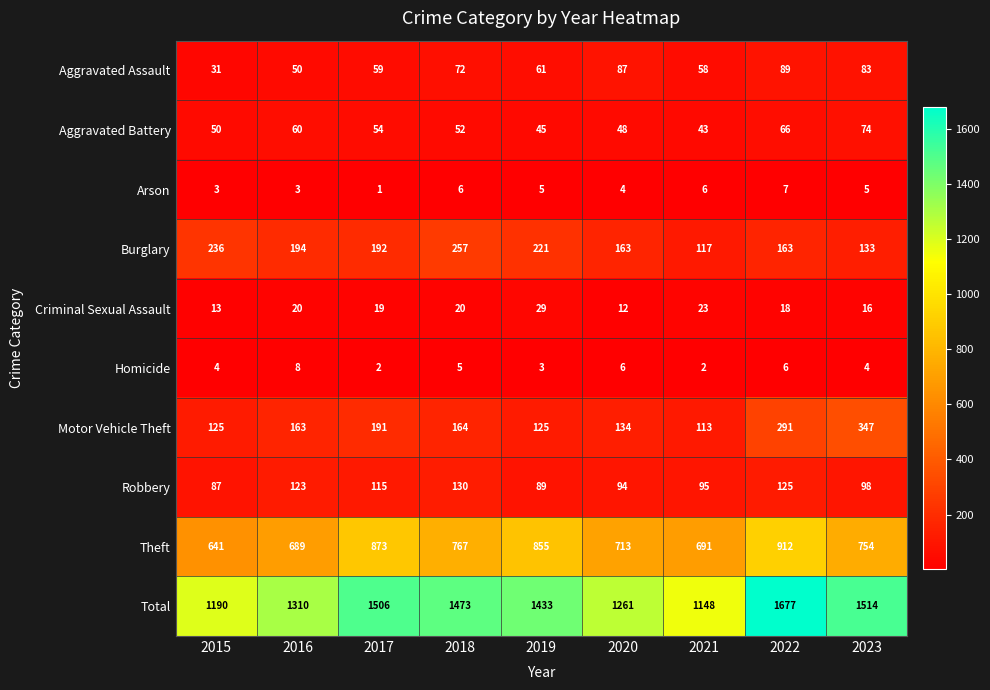

List the series in order of their peak value, highest first.

Total, Theft, Motor Vehicle Theft, Burglary, Robbery, Aggravated Assault, Aggravated Battery, Criminal Sexual Assault, Homicide, Arson